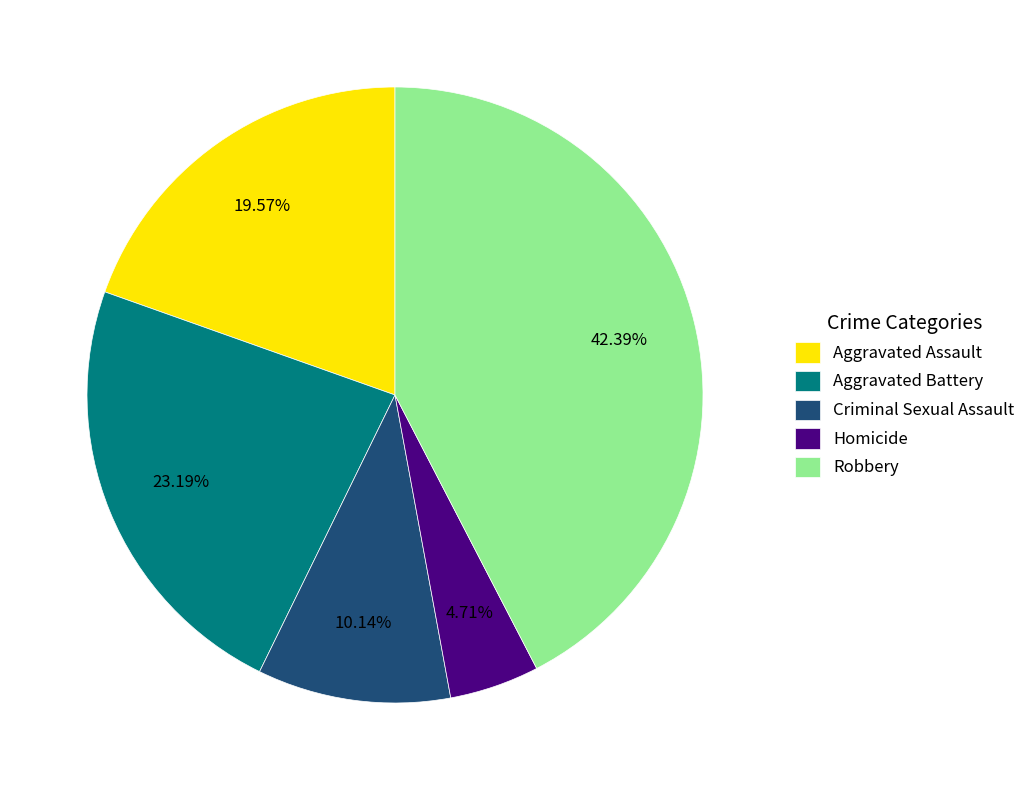

How many segments does this pie chart have?

5